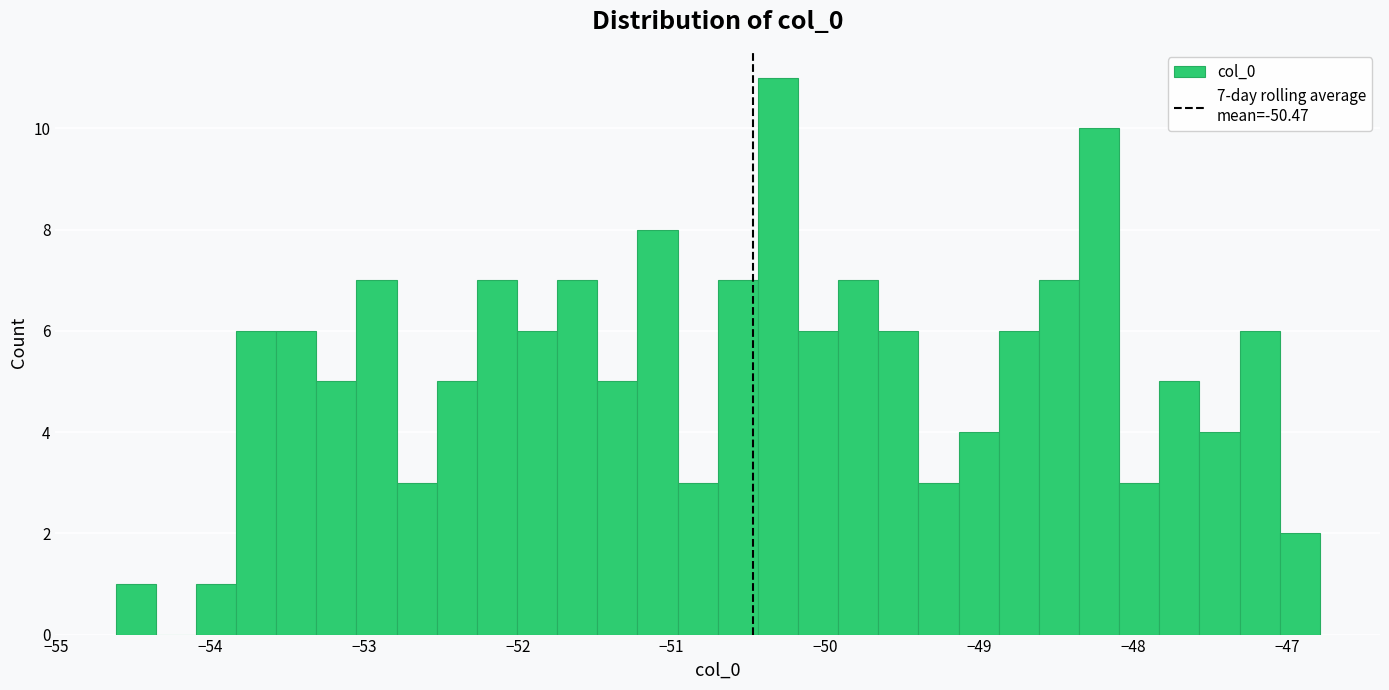

Read against the x-axis, roughly where is the centre of the tallest bar?

-50.3